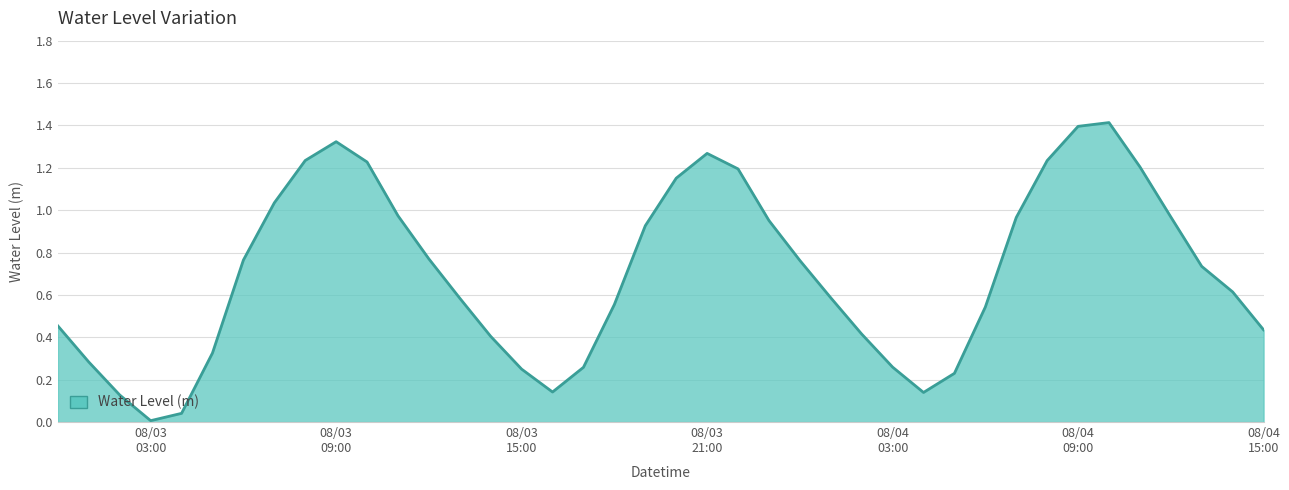

What is the difference between the maximum and minimum values?

1.4